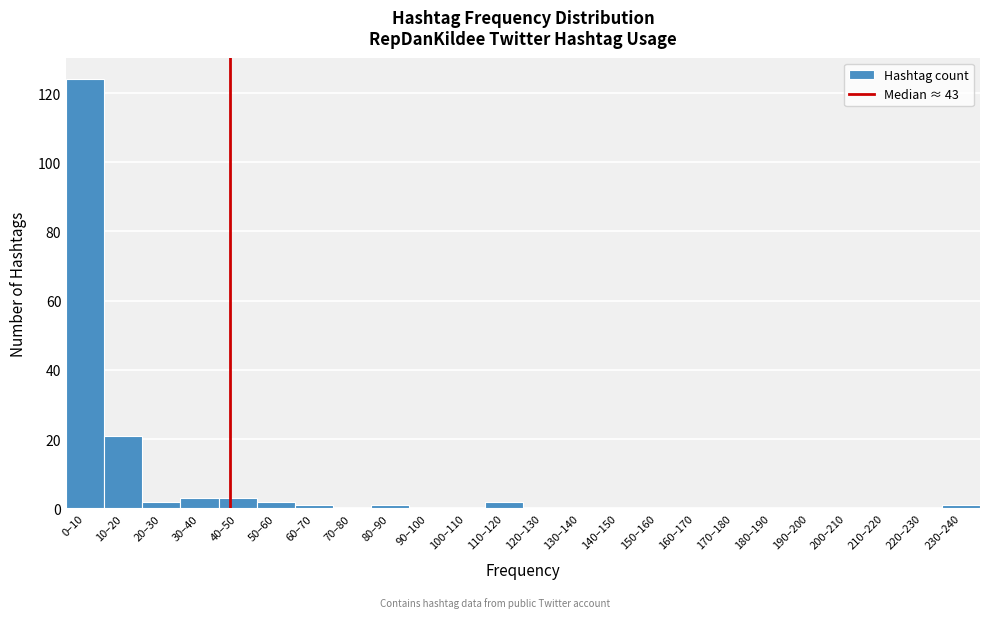

Reading right to left, what are all the values shown in this chart?

230–240=1	220–230=0	210–220=0	200–210=0	190–200=0	180–190=0	170–180=0	160–170=0	150–160=0	140–150=0	130–140=0	120–130=0	110–120=2	100–110=0	90–100=0	80–90=1	70–80=0	60–70=1	50–60=2	40–50=3	30–40=3	20–30=2	10–20=21	0–10=124